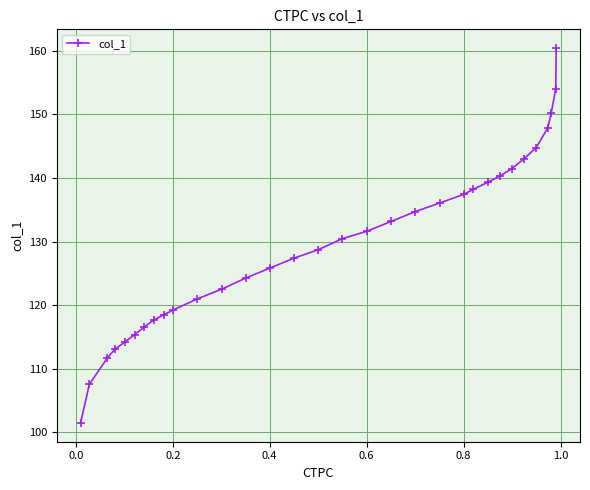

Count the number of data series in this chart.

1